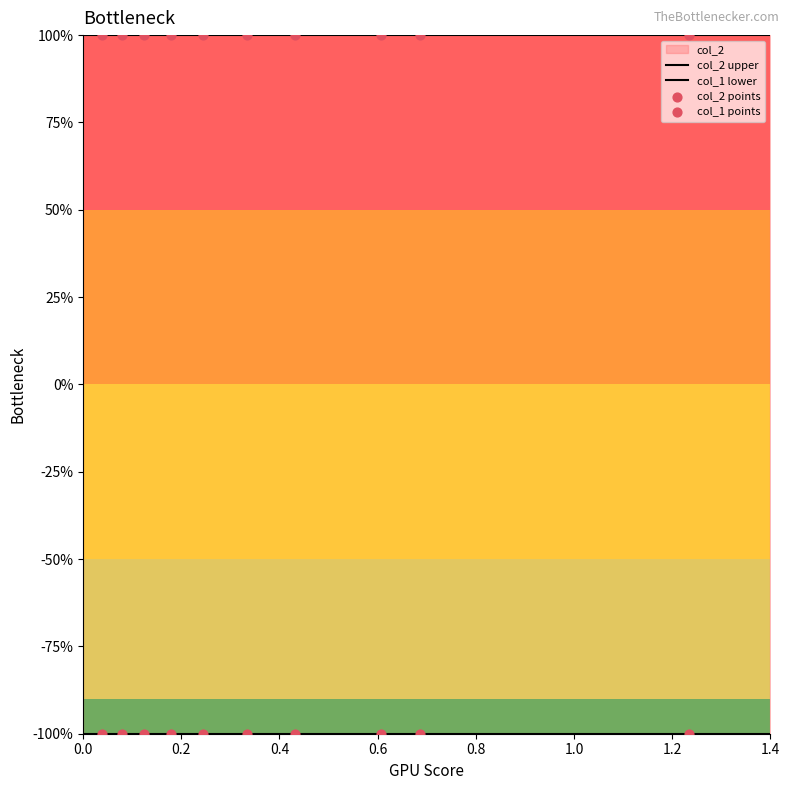

Which series contains the lowest Y value?

col_1